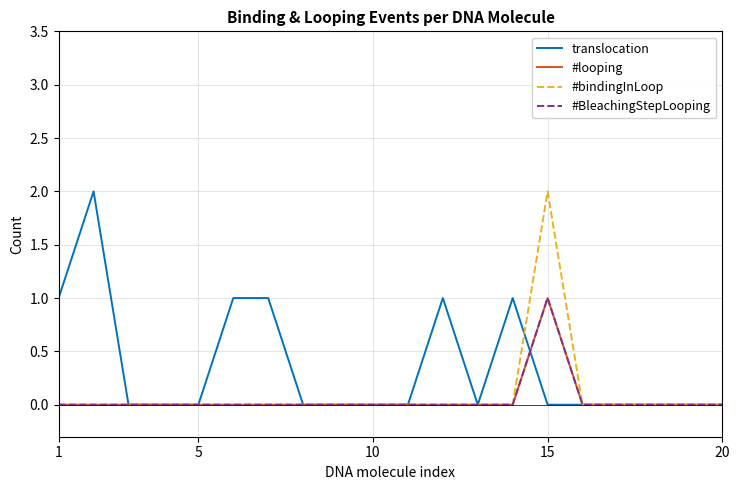

Is this an area chart (filled region under the line)?

No